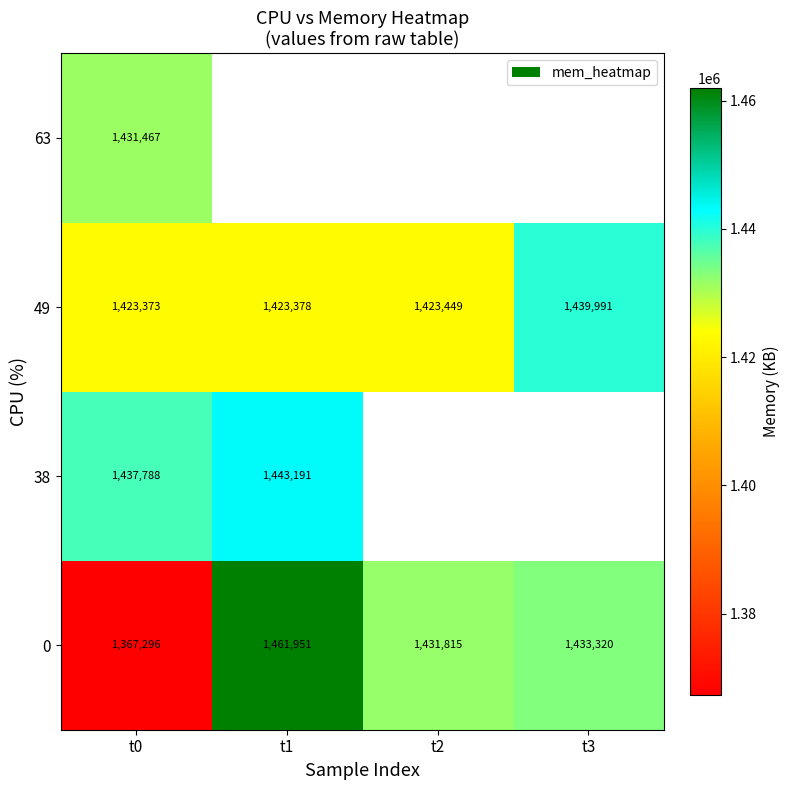

What is the minimum value for 0?

1367296